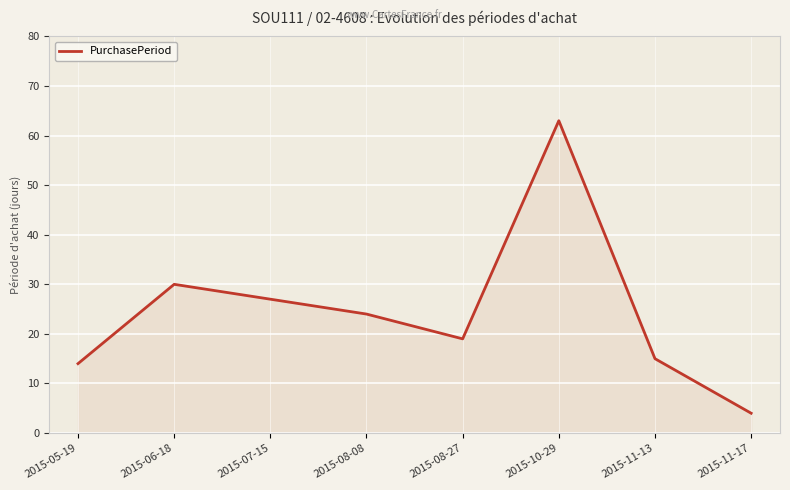

How many lines are shown in the chart?

1